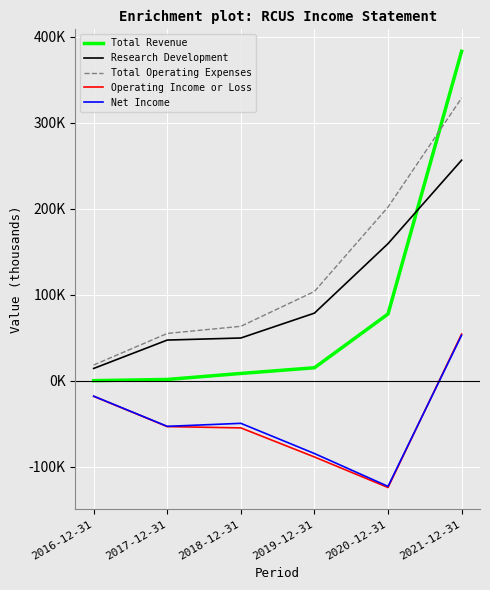

True or false: Research Development and Net Income cross at least once.

False